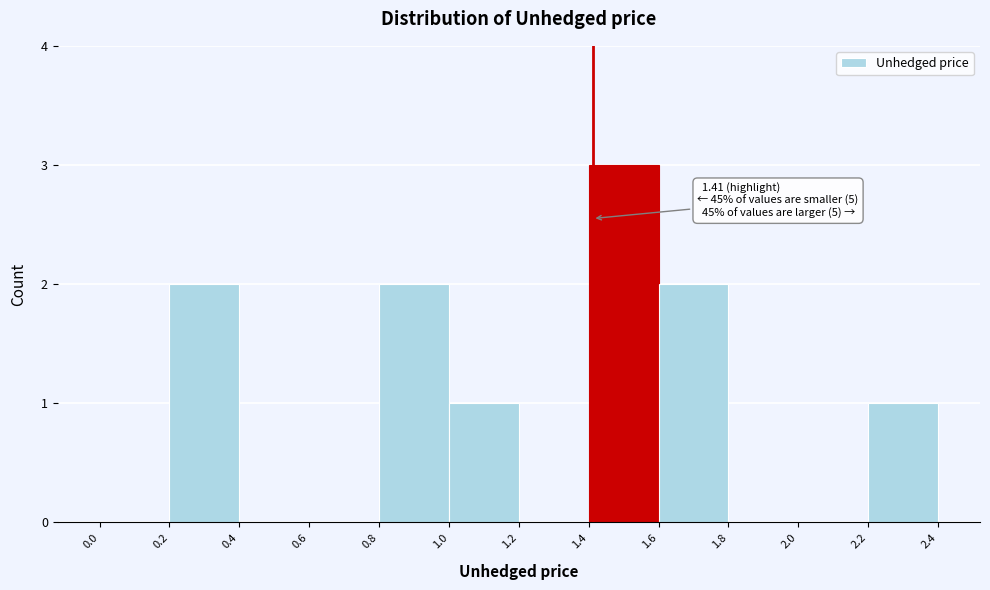

Over which range of the x-axis is the bar tallest?

1.4 to 1.6